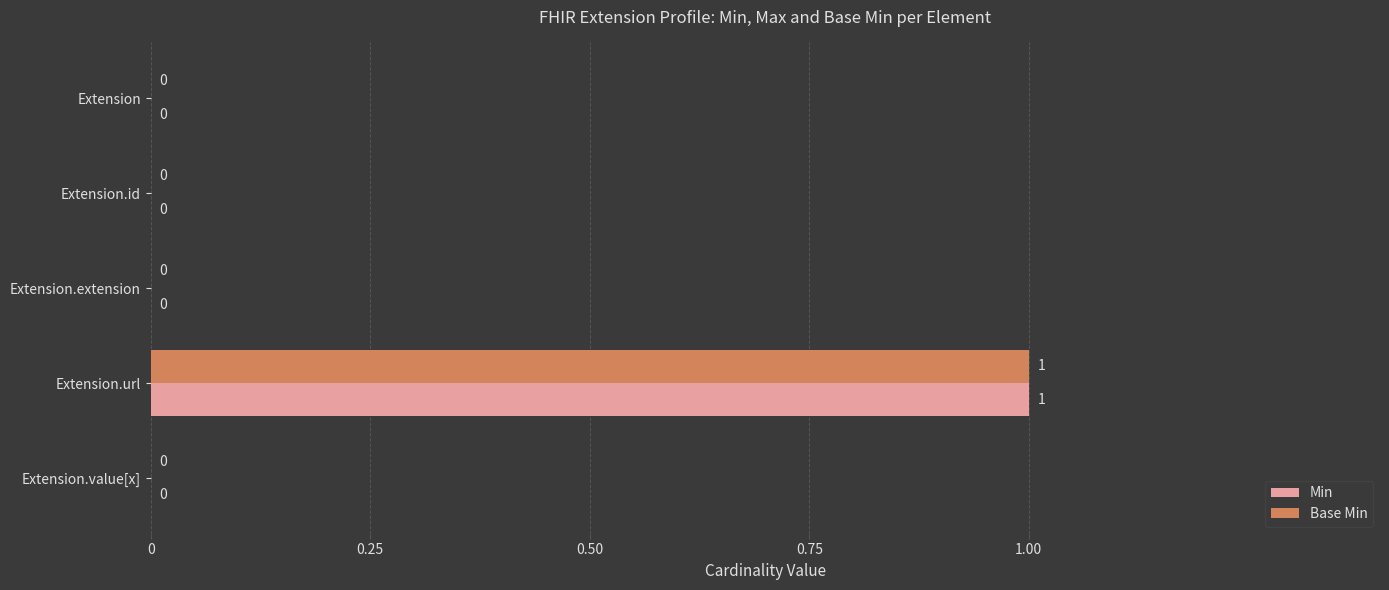

Is it true that Base Min equals 0 at Extension.extension?

True